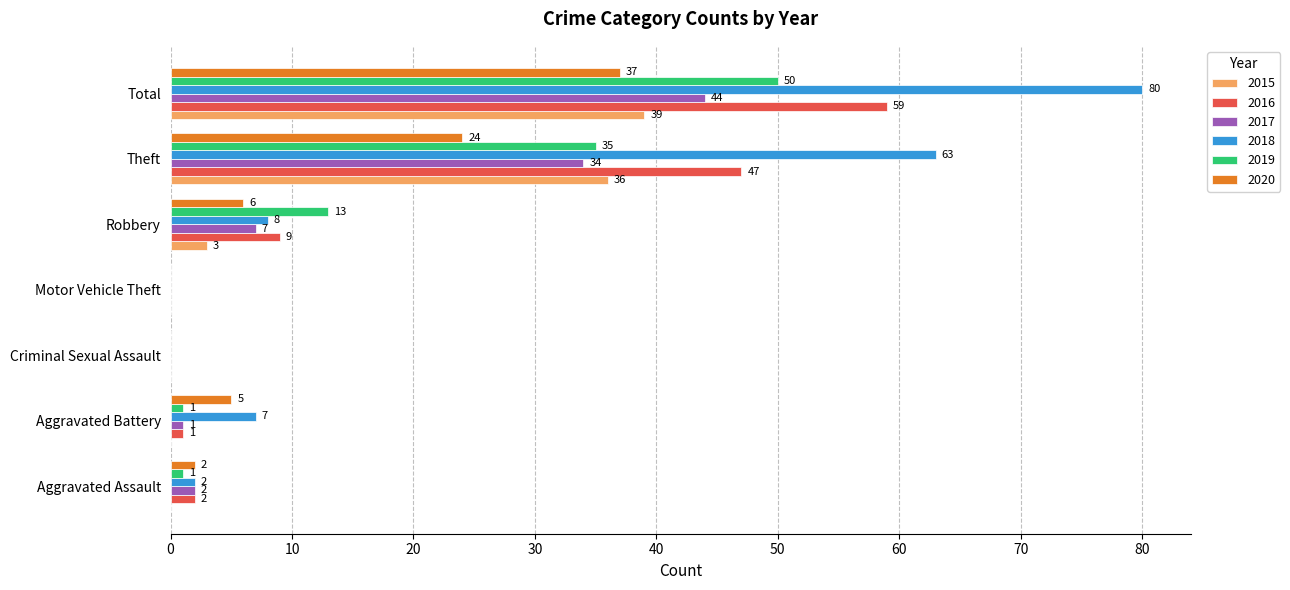

Which series has the largest total across all categories?

2018